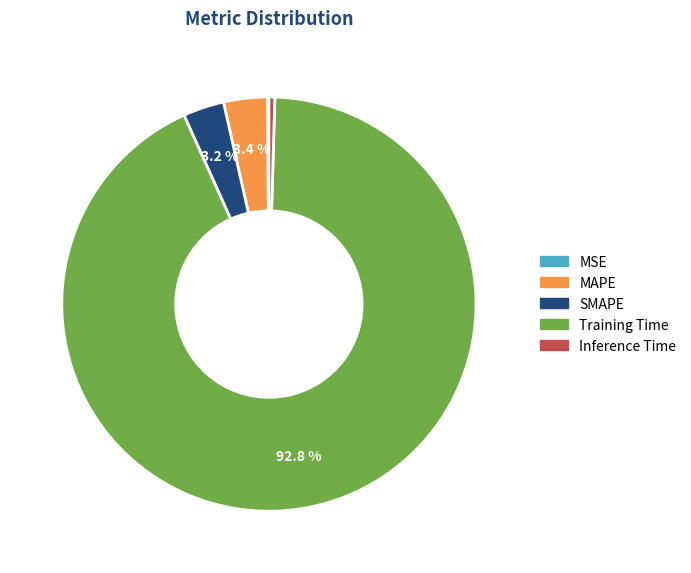

Which slice is the largest?

Training Time